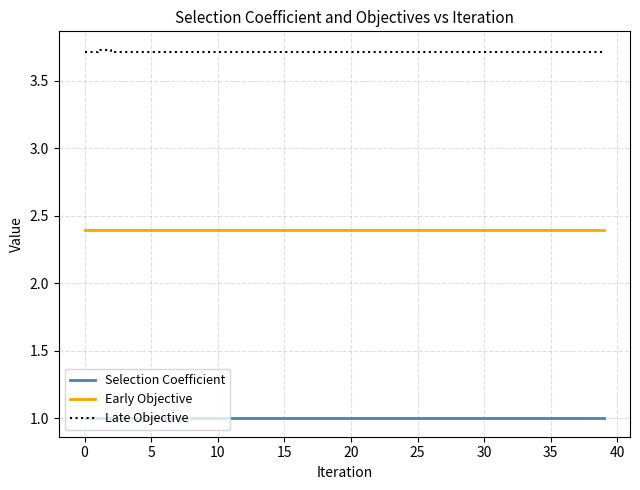

What is the smallest value displayed?

1.0